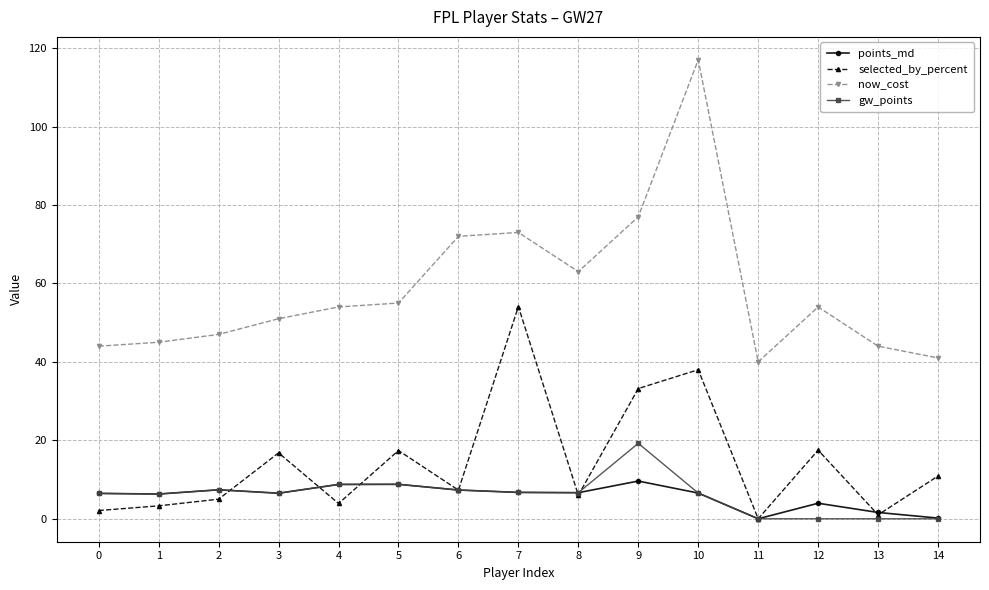

The points_md series shows 6.3 at 1. True or false?

True